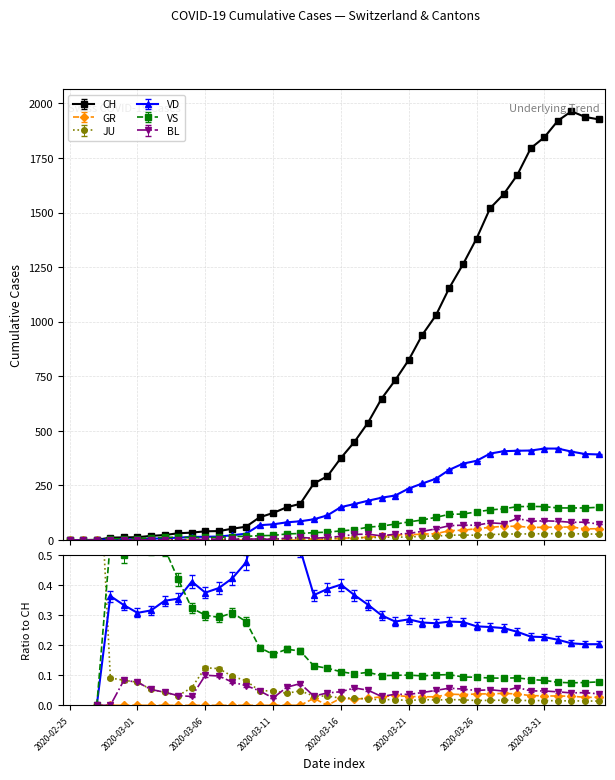

Reading right to left, what are all the values shown in this chart?

CH: 2020-04-04=1927	2020-04-03=1938	2020-04-02=1964	2020-04-01=1921	2020-03-31=1845	2020-03-30=1795	2020-03-29=1672	2020-03-28=1584	2020-03-27=1520	2020-03-26=1381	2020-03-25=1263	2020-03-24=1156	2020-03-23=1029	2020-03-22=940	2020-03-21=825	2020-03-20=732	2020-03-19=648	2020-03-18=538	2020-03-17=450	2020-03-16=376	2020-03-15=292	2020-03-14=259	2020-03-13=166	2020-03-12=150	2020-03-11=124	2020-03-10=104	2020-03-09=61	2020-03-08=52	2020-03-07=41	2020-03-06=40	2020-03-05=34	2020-03-04=31	2020-03-03=23	2020-03-02=19	2020-03-01=13	2020-02-29=12	2020-02-28=11	2020-02-27=1	2020-02-26=0	2020-02-25=0
GR: 2020-04-04=52	2020-04-03=51	2020-04-02=60	2020-04-01=59	2020-03-31=58	2020-03-30=58	2020-03-29=63	2020-03-28=63	2020-03-27=58	2020-03-26=52	2020-03-25=45	2020-03-24=43	2020-03-23=29	2020-03-22=27	2020-03-21=24	2020-03-20=24	2020-03-19=18	2020-03-18=13	2020-03-17=9	2020-03-16=9	2020-03-15=0	2020-03-14=6	2020-03-13=0	2020-03-12=0	2020-03-11=0	2020-03-10=0	2020-03-09=0	2020-03-08=0	2020-03-07=0	2020-03-06=0	2020-03-05=0	2020-03-04=0	2020-03-03=0	2020-03-02=0	2020-03-01=0	2020-02-29=0	2020-02-28=0	2020-02-27=0	2020-02-26=0	2020-02-25=0
JU: 2020-04-04=27	2020-04-03=28	2020-04-02=29	2020-04-01=29	2020-03-31=29	2020-03-30=28	2020-03-29=28	2020-03-28=27	2020-03-27=25	2020-03-26=22	2020-03-25=23	2020-03-24=22	2020-03-23=18	2020-03-22=18	2020-03-21=13	2020-03-20=14	2020-03-19=12	2020-03-18=11	2020-03-17=11	2020-03-16=9	2020-03-15=9	2020-03-14=8	2020-03-13=8	2020-03-12=6	2020-03-11=6	2020-03-10=5	2020-03-09=5	2020-03-08=5	2020-03-07=5	2020-03-06=5	2020-03-05=2	2020-03-04=1	2020-03-03=1	2020-03-02=1	2020-03-01=1	2020-02-29=1	2020-02-28=1	2020-02-27=1	2020-02-26=0	2020-02-25=0
VD: 2020-04-04=392	2020-04-03=394	2020-04-02=405	2020-04-01=419	2020-03-31=419	2020-03-30=410	2020-03-29=409	2020-03-28=407	2020-03-27=396	2020-03-26=363	2020-03-25=350	2020-03-24=322	2020-03-23=281	2020-03-22=259	2020-03-21=236	2020-03-20=204	2020-03-19=194	2020-03-18=180	2020-03-17=165	2020-03-16=151	2020-03-15=113	2020-03-14=95	2020-03-13=86	2020-03-12=81	2020-03-11=72	2020-03-10=68	2020-03-09=29	2020-03-08=22	2020-03-07=16	2020-03-06=15	2020-03-05=14	2020-03-04=11	2020-03-03=8	2020-03-02=6	2020-03-01=4	2020-02-29=4	2020-02-28=4	2020-02-27=0	2020-02-26=0	2020-02-25=0
VS: 2020-04-04=150	2020-04-03=147	2020-04-02=147	2020-04-01=147	2020-03-31=153	2020-03-30=154	2020-03-29=153	2020-03-28=143	2020-03-27=138	2020-03-26=129	2020-03-25=119	2020-03-24=118	2020-03-23=104	2020-03-22=92	2020-03-21=83	2020-03-20=73	2020-03-19=64	2020-03-18=59	2020-03-17=47	2020-03-16=42	2020-03-15=36	2020-03-14=34	2020-03-13=30	2020-03-12=28	2020-03-11=21	2020-03-10=20	2020-03-09=17	2020-03-08=16	2020-03-07=12	2020-03-06=12	2020-03-05=11	2020-03-04=13	2020-03-03=12	2020-03-02=10	2020-03-01=7	2020-02-29=6	2020-02-28=6	2020-02-27=0	2020-02-26=0	2020-02-25=0
BL: 2020-04-04=73	2020-04-03=82	2020-04-02=81	2020-04-01=86	2020-03-31=88	2020-03-30=86	2020-03-29=99	2020-03-28=75	2020-03-27=79	2020-03-26=68	2020-03-25=68	2020-03-24=66	2020-03-23=51	2020-03-22=40	2020-03-21=30	2020-03-20=27	2020-03-19=19	2020-03-18=27	2020-03-17=26	2020-03-16=17	2020-03-15=12	2020-03-14=8	2020-03-13=12	2020-03-12=9	2020-03-11=3	2020-03-10=5	2020-03-09=4	2020-03-08=4	2020-03-07=4	2020-03-06=4	2020-03-05=1	2020-03-04=1	2020-03-03=1	2020-03-02=1	2020-03-01=1	2020-02-29=1	2020-02-28=0	2020-02-27=0	2020-02-26=0	2020-02-25=0